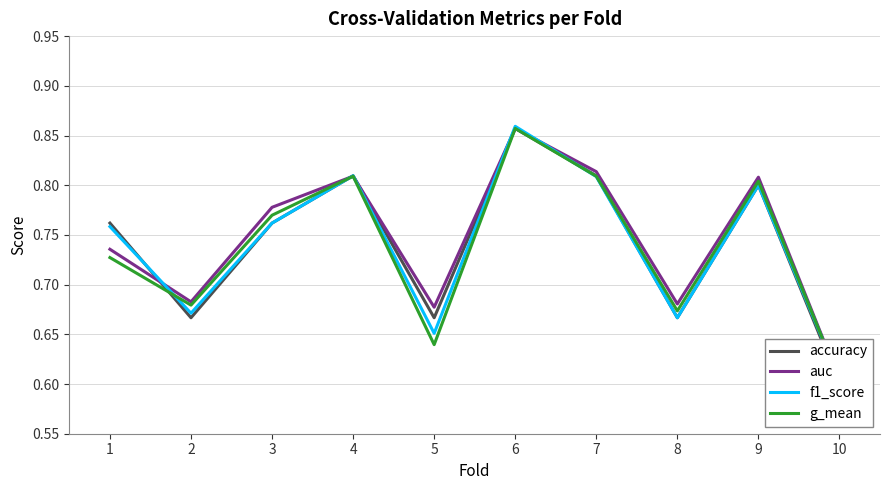

At which category does g_mean reach its first local peak?

4